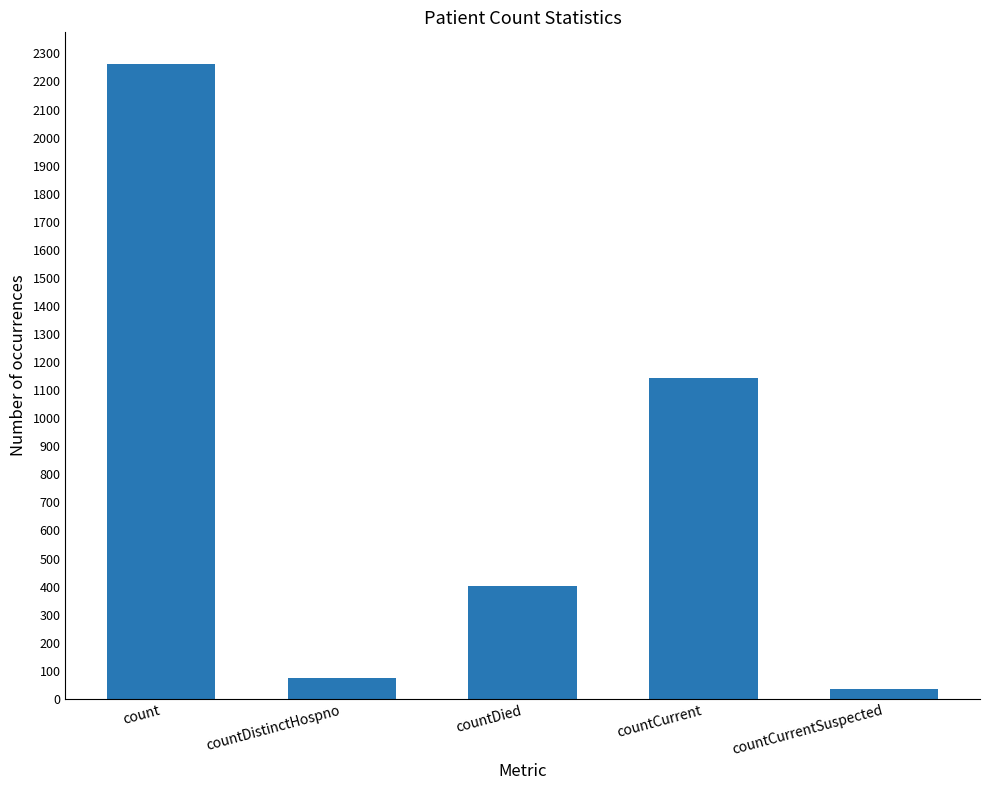

List the labels in order of value, smallest first.

countCurrentSuspected, countDistinctHospno, countDied, countCurrent, count